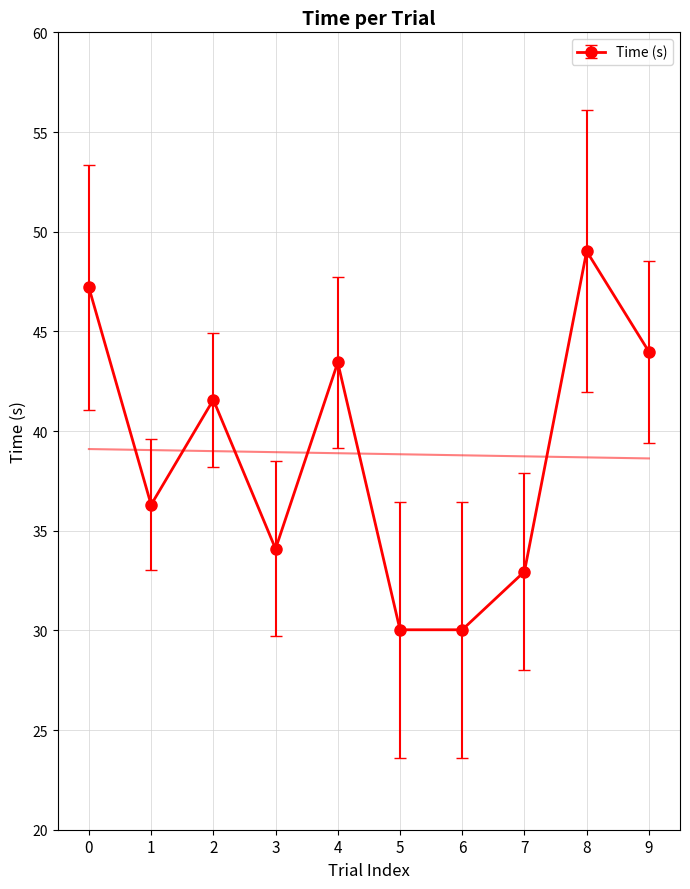

Rank the categories by value from lowest to highest.

5, 6, 7, 3, 1, 2, 4, 9, 0, 8